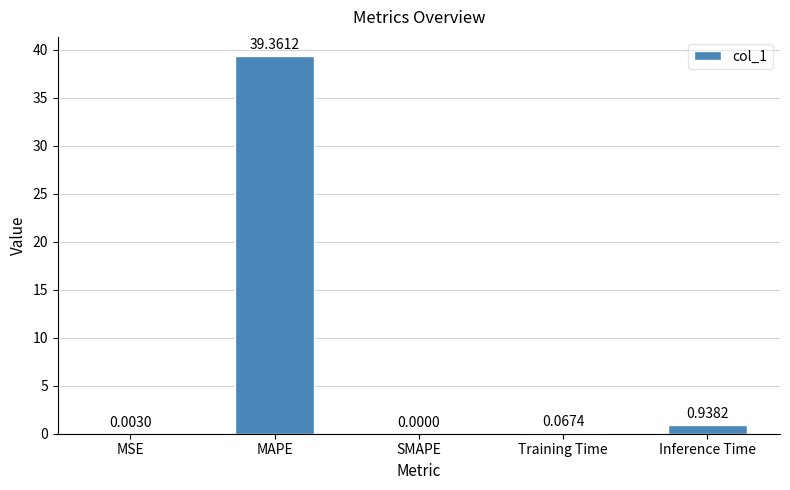

At which category does the chart reach its peak across all series?

MAPE